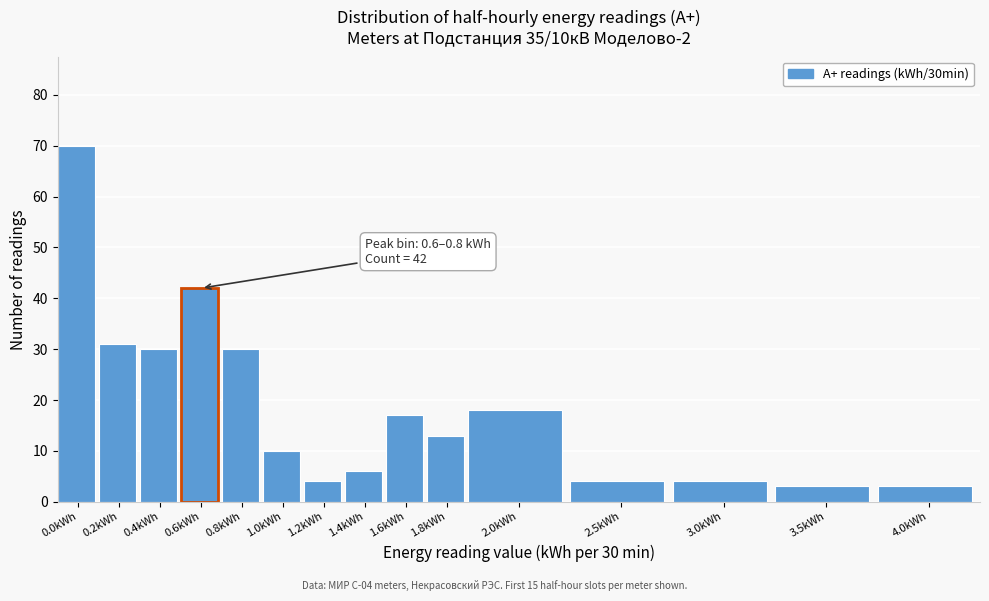

Reading right to left, transcribe all the data shown in this chart.

3	3	4	4	18	13	17	6	4	10	30	42	30	31	70